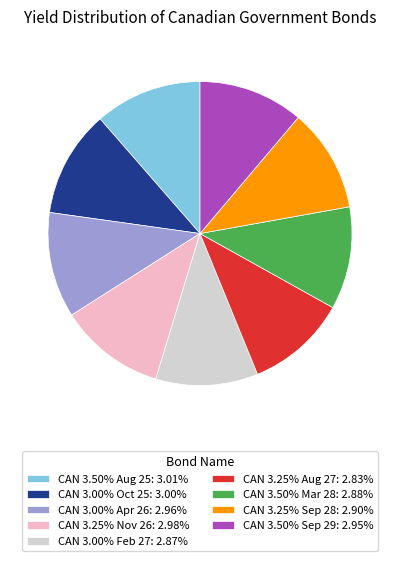

Is CAN 3.50% Aug 25 the majority of the pie?

No